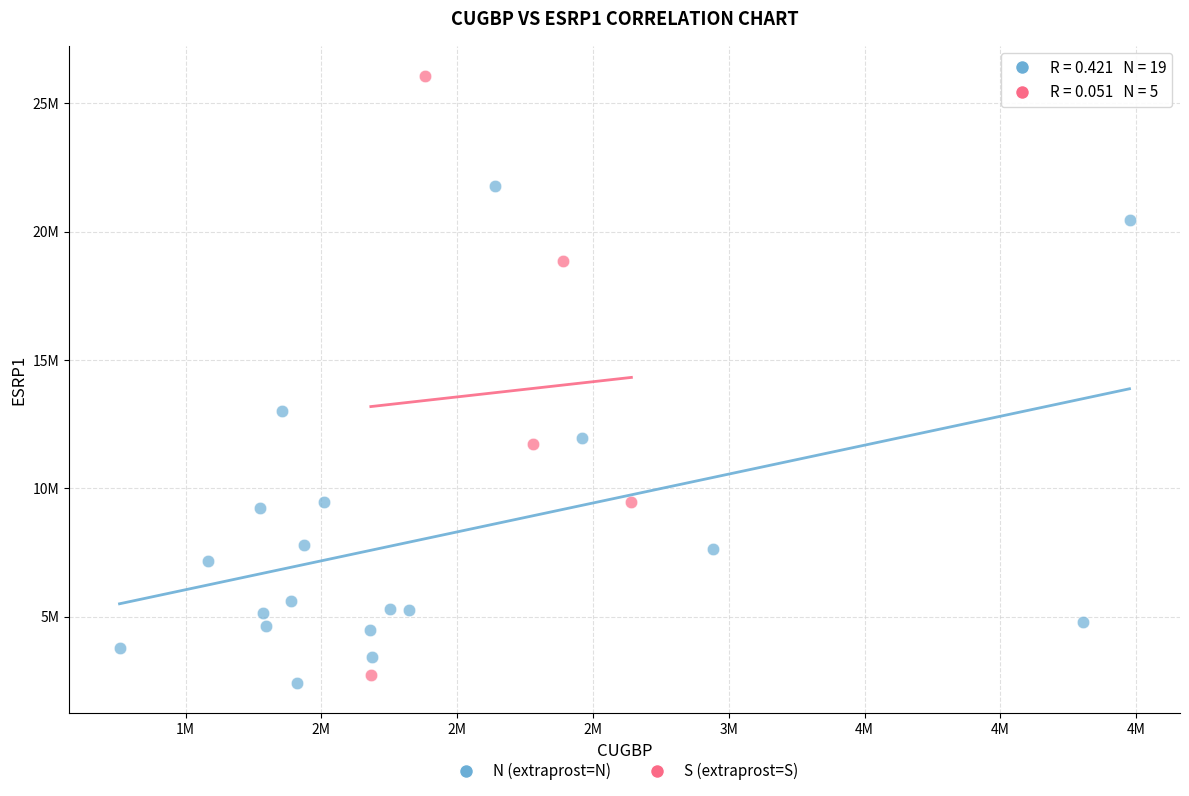

Which series has the largest Y range (max minus min)?

S (extraprost=S)